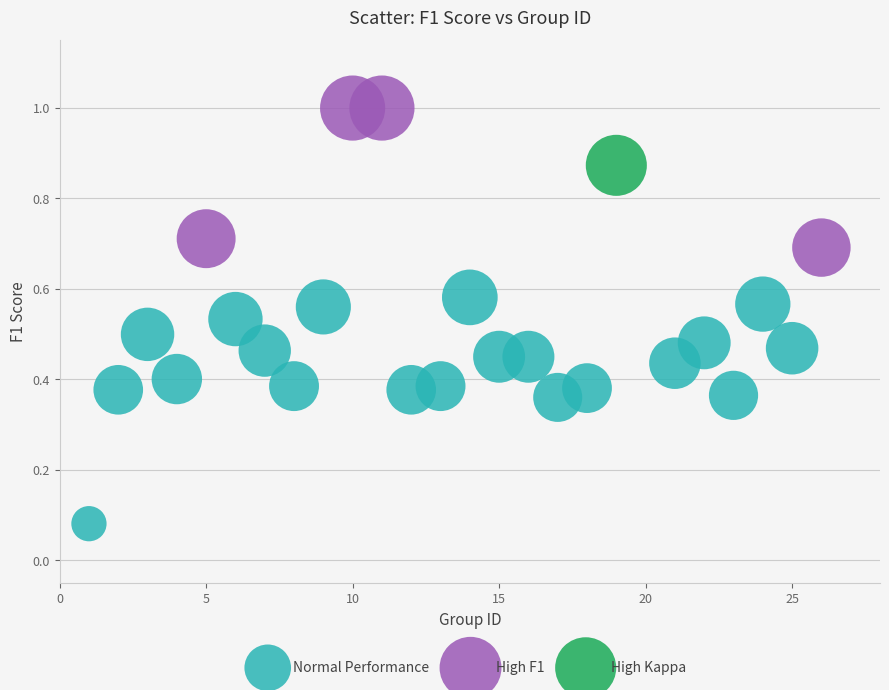

Which series reaches the minimum Y coordinate?

Normal Performance